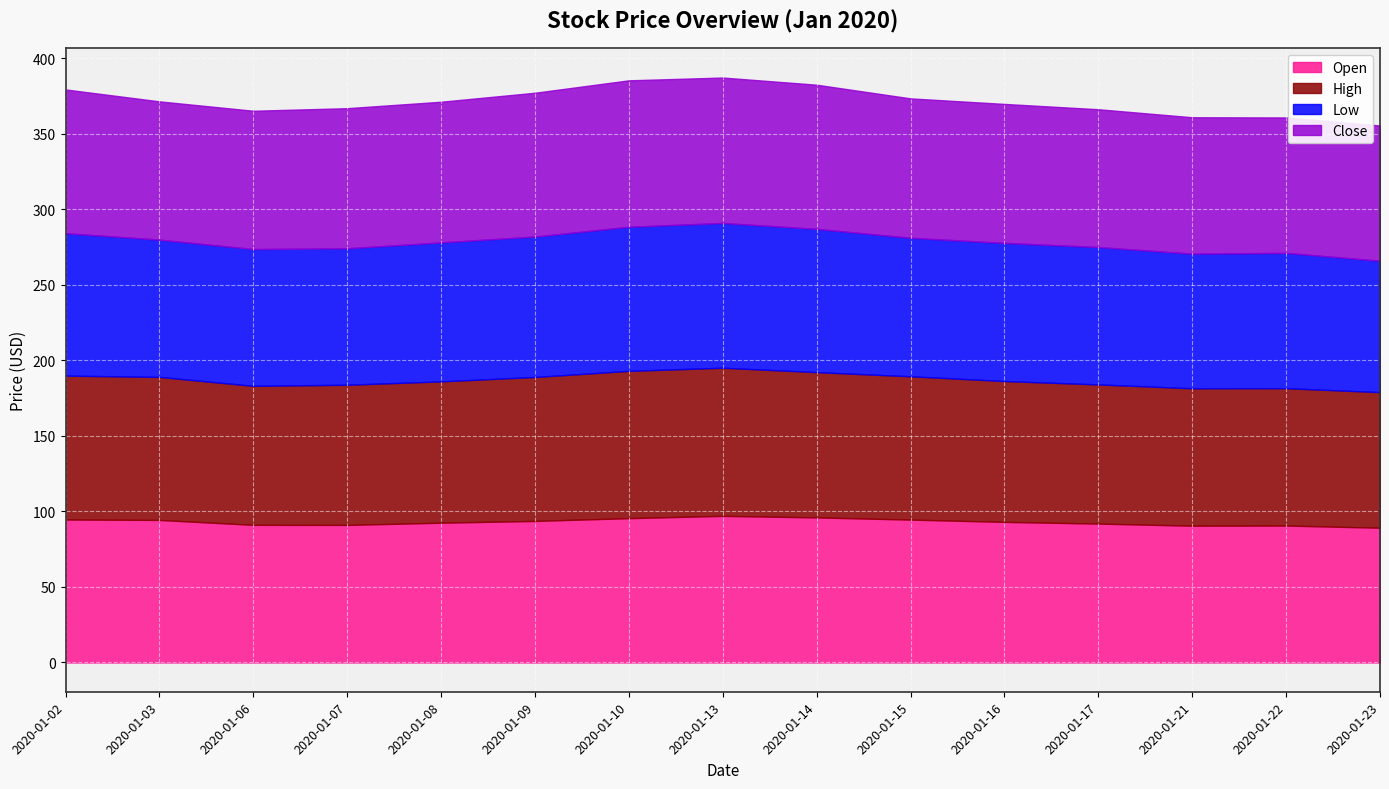

What is the sum of the Open values at 2020-01-21 and 2020-01-03?

184.9